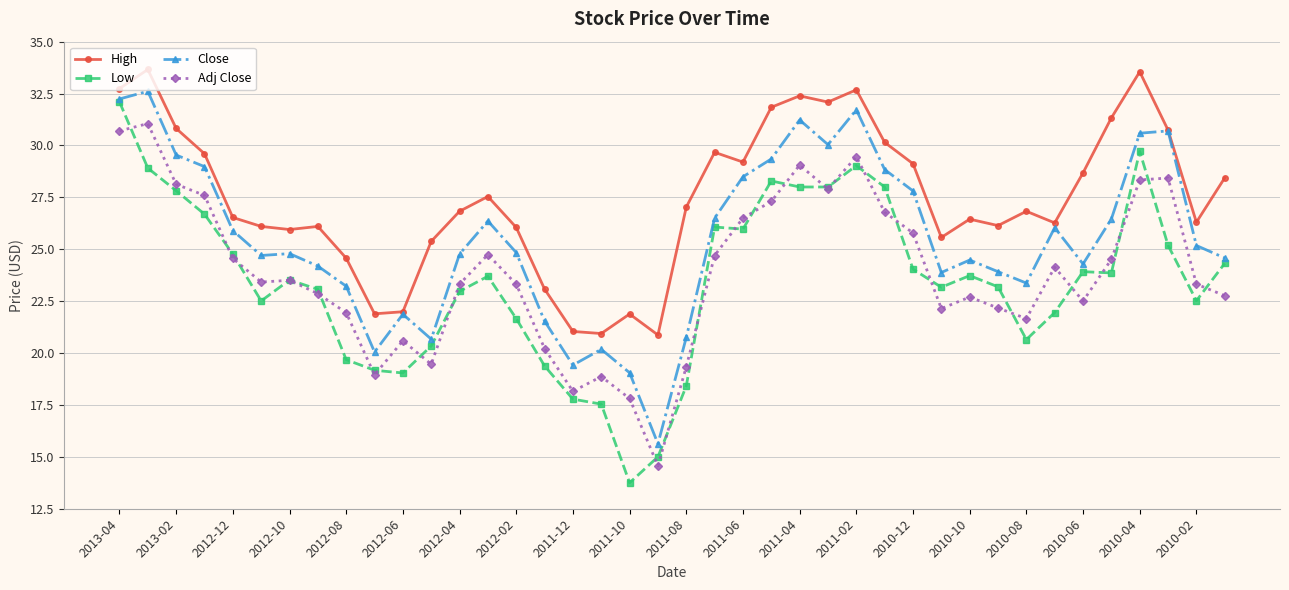

What is the minimum value shown in the chart?

13.8